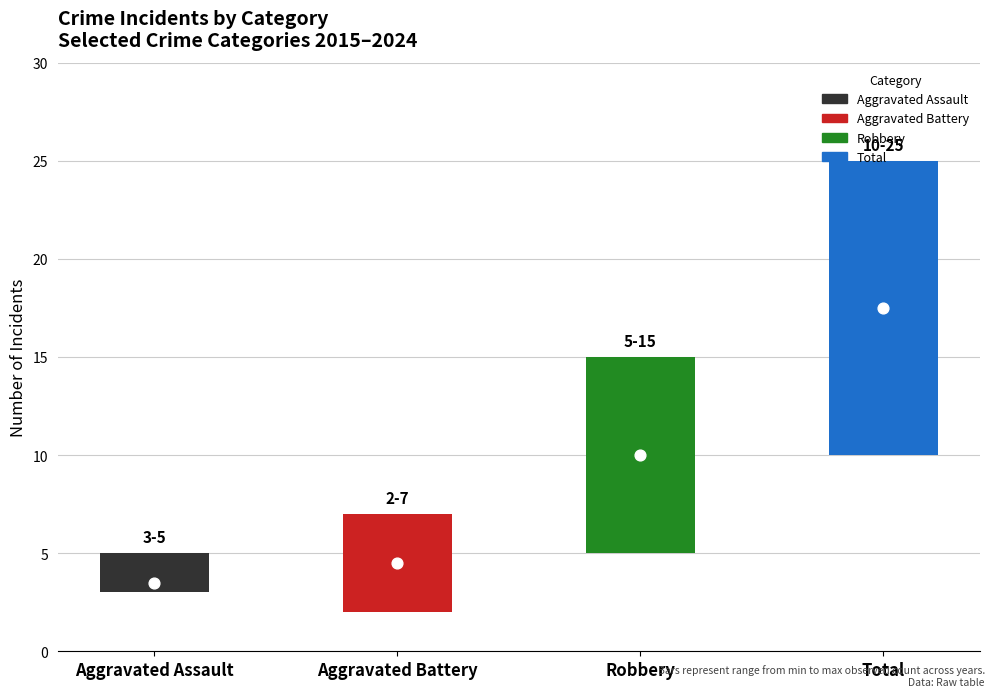

At how many categories does at least one series exceed 15?

1